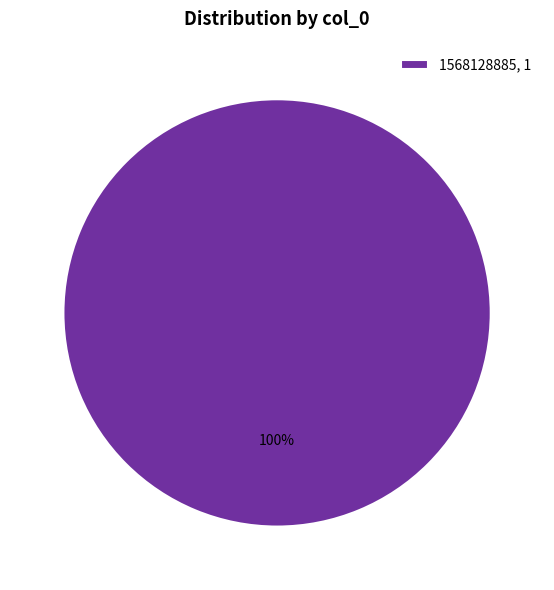

Is there a majority slice in this chart?

Yes